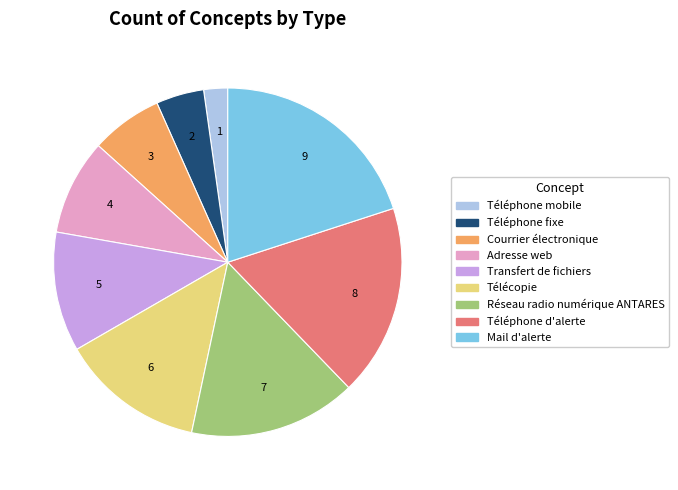

Count the number of slices in the pie.

9